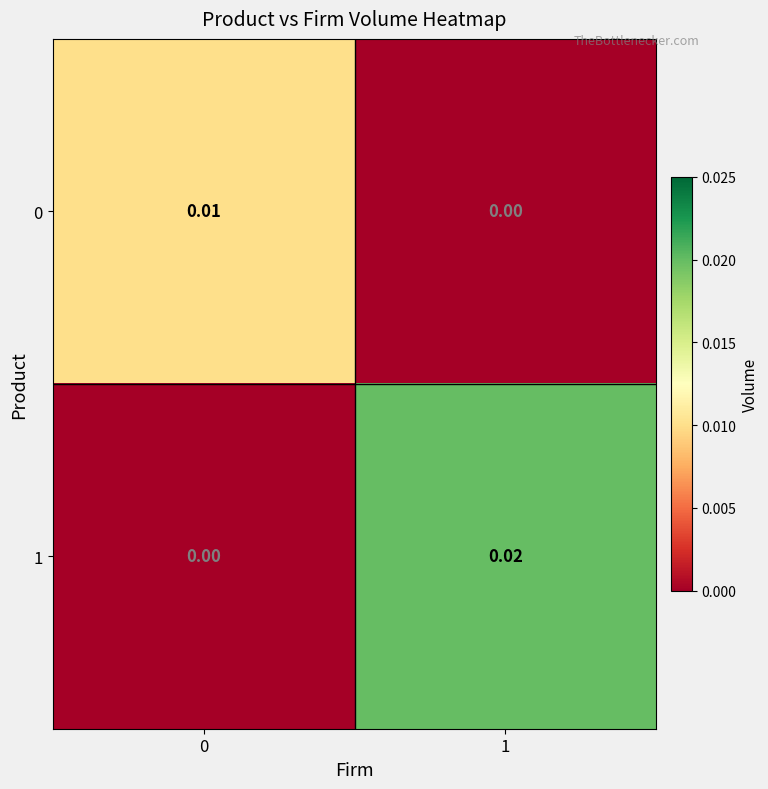

Which series changed the most between 0 and 1?

1